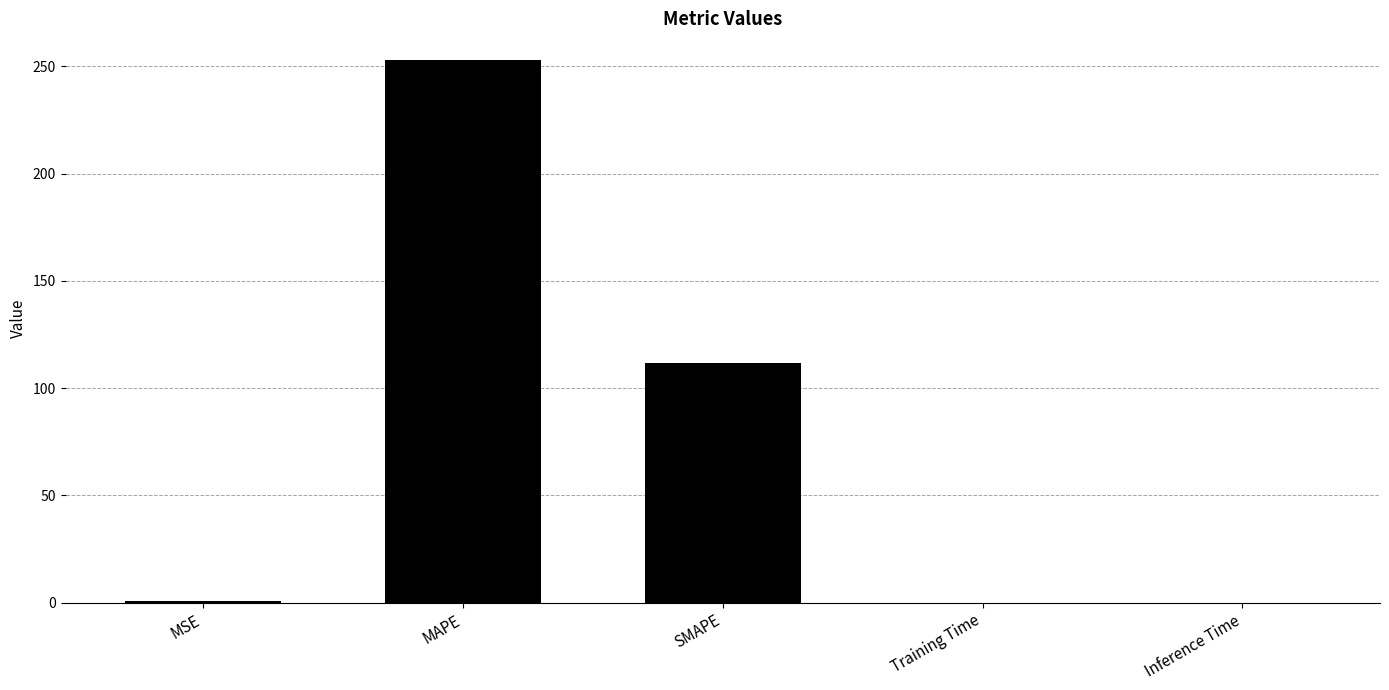

How many series are shown in this chart?

1